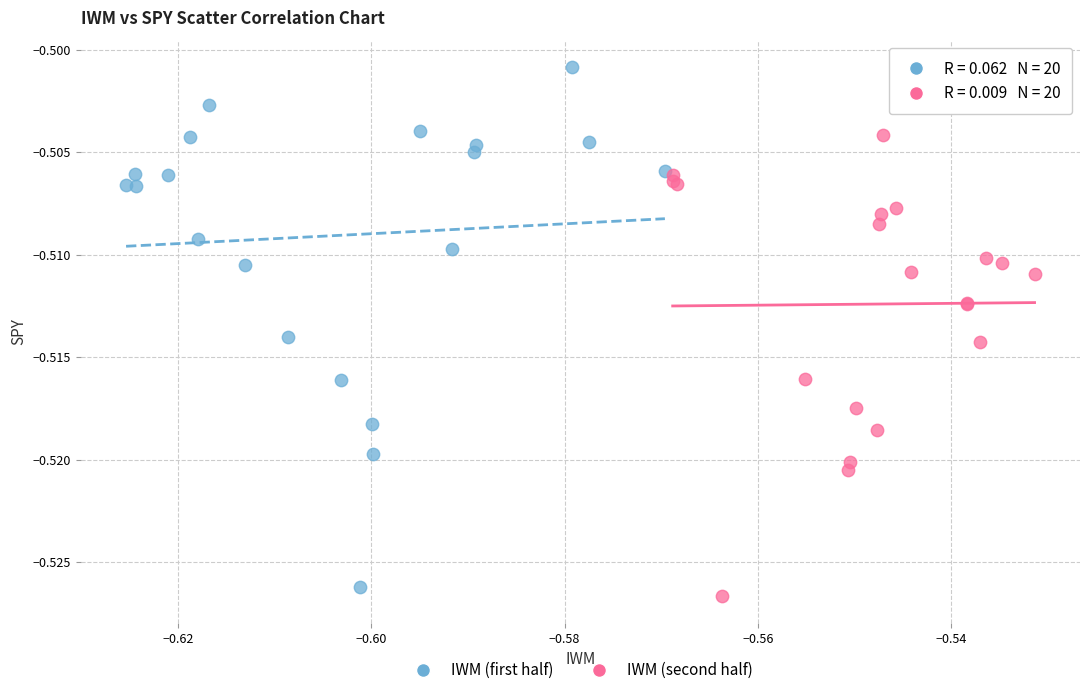

Which series reaches the minimum Y coordinate?

IWM (second half)